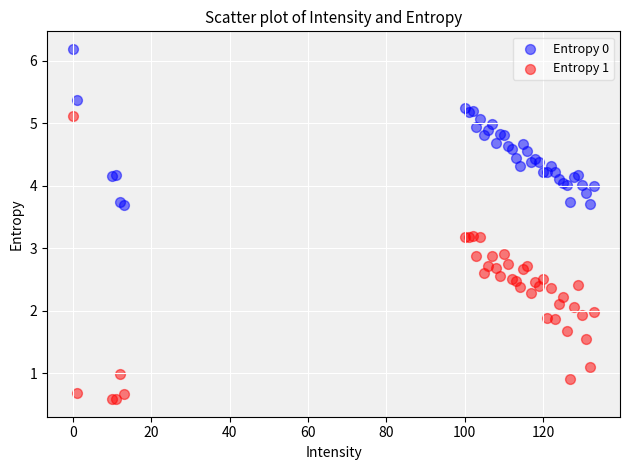

Which series has the widest spread of Y values?

Entropy 1